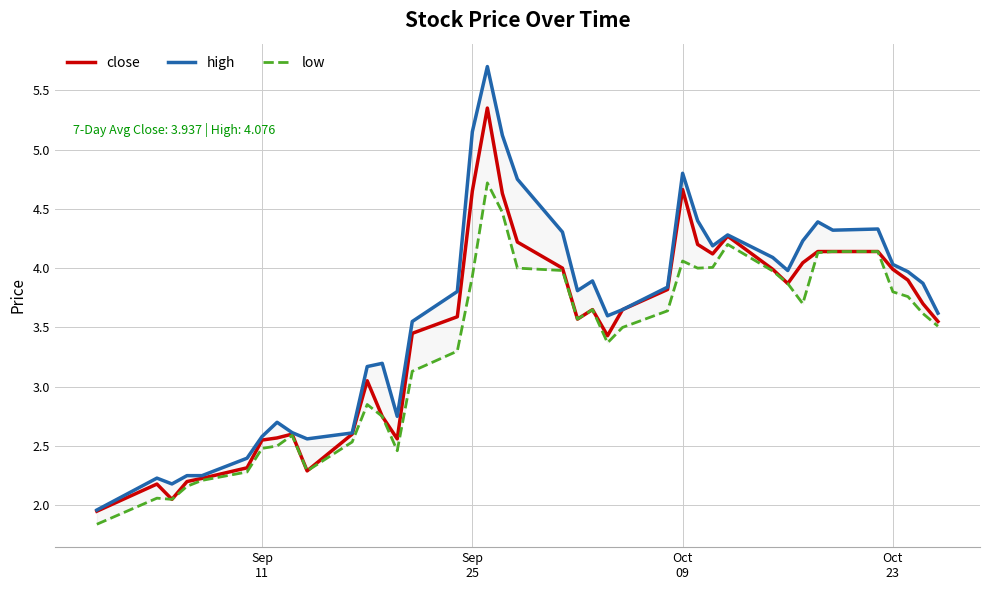

List the series in order of their overall mean, highest first.

high, close, low